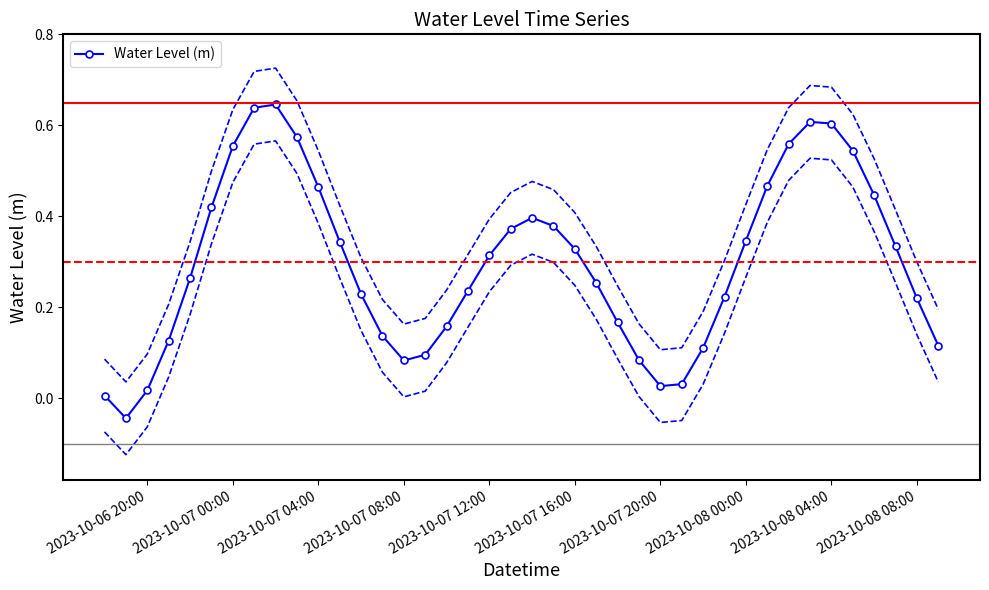

True or false: Water Level (m) has more than 2 interior local peaks.

True